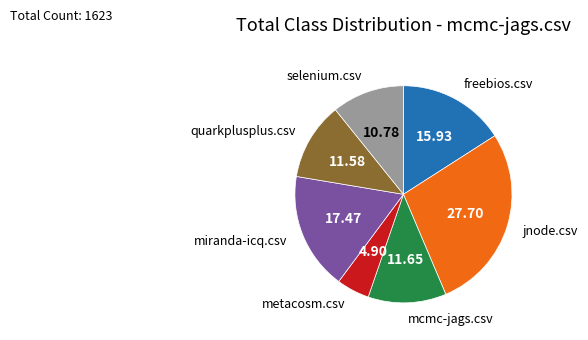

Combined, do miranda-icq.csv and selenium.csv account for over 50%?

No